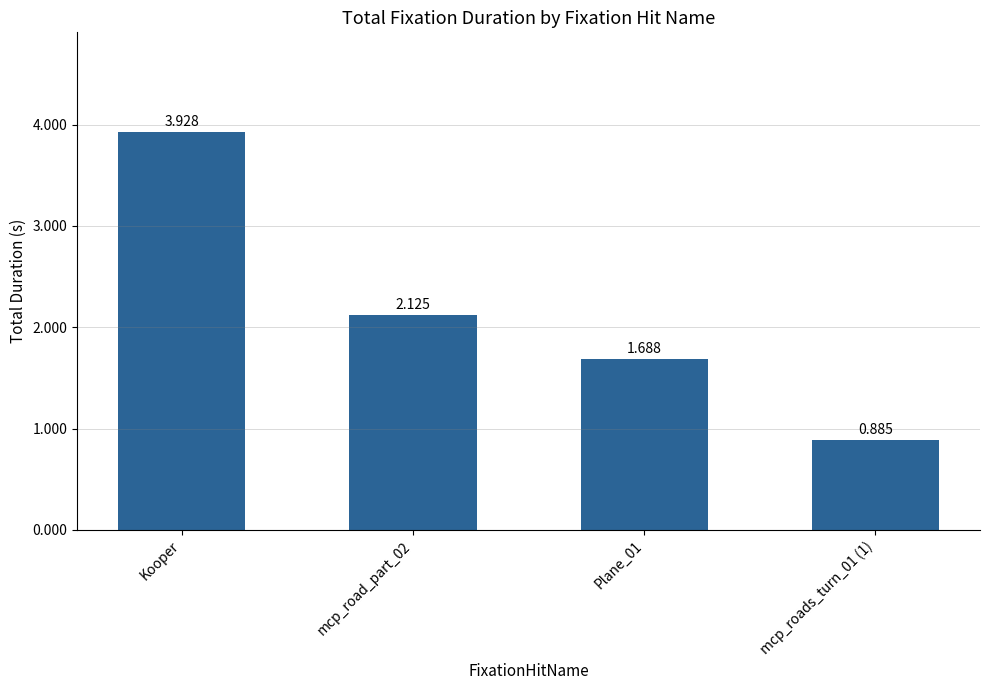

At which label is the value closest to 2?

mcp_road_part_02